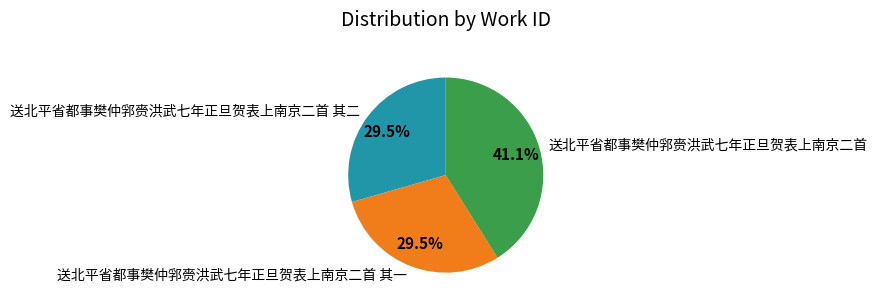

What percentage is NOT represented by 送北平省都事樊仲郛赍洪武七年正旦贺表上南京二首 其二?

70.5%